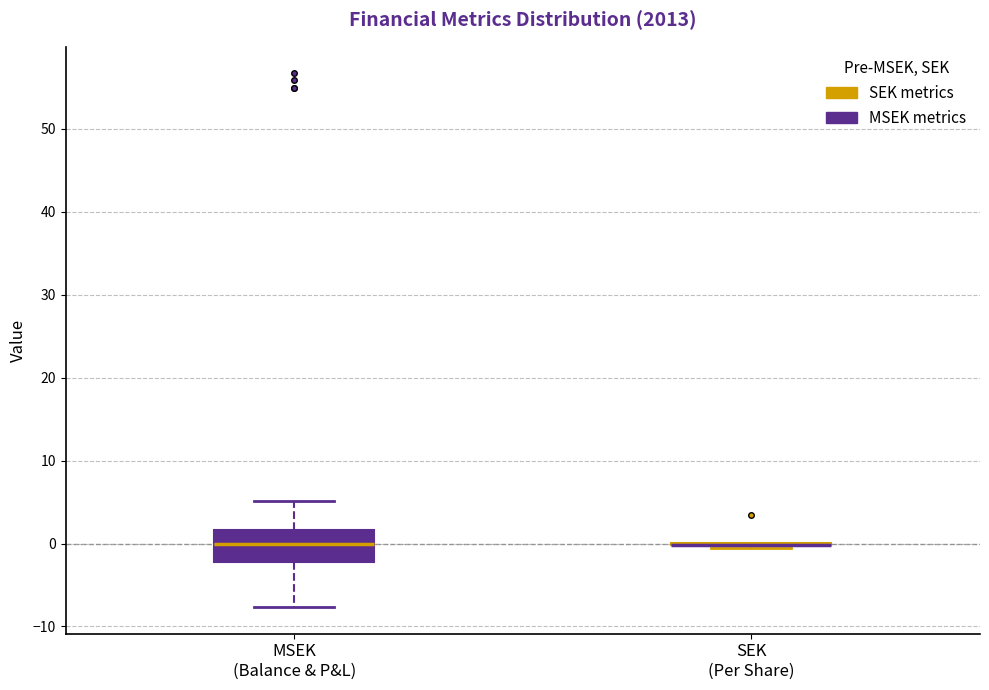

Reading left to right, transcribe this box plot: for each box, give where its median line is, the range the box spans, and where its two whiskers end, as read against the y-axis. The values are not printed on the chart, so give them approximately, as read against the axis.

MSEK (Balance & P&L): median 0, box -2 to 2, whiskers -8 to 5
SEK (Per Share): box collapsed to a line at 0, whiskers -1 to 0